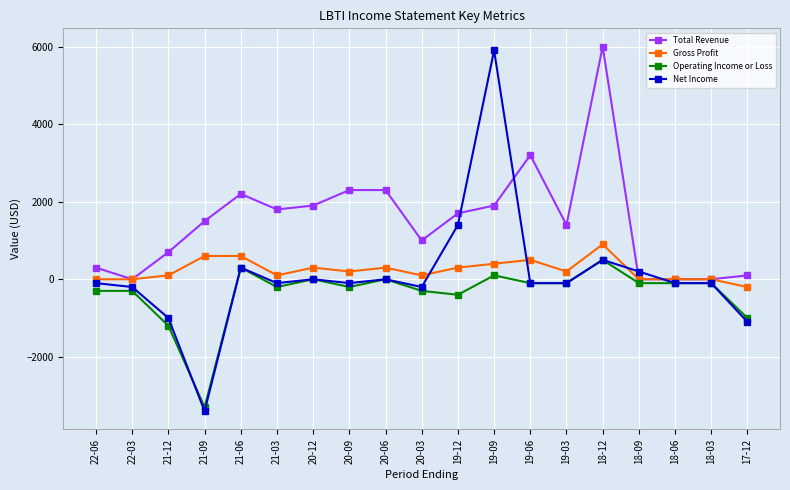

Reading left to right, what are all the values shown in this chart?

Total Revenue: 300	0	700	1500	2200	1800	1900	2300	2300	1000	1700	1900	3200	1400	6000	0	0	0	100
Gross Profit: 0	0	100	600	600	100	300	200	300	100	300	400	500	200	900	0	0	0	-200
Operating Income or Loss: -300	-300	-1200	-3300	300	-200	0	-200	0	-300	-400	100	-100	-100	500	-100	-100	-100	-1000
Net Income: -100	-200	-1000	-3400	300	-100	0	-100	0	-200	1400	5900	-100	-100	500	200	-100	-100	-1100